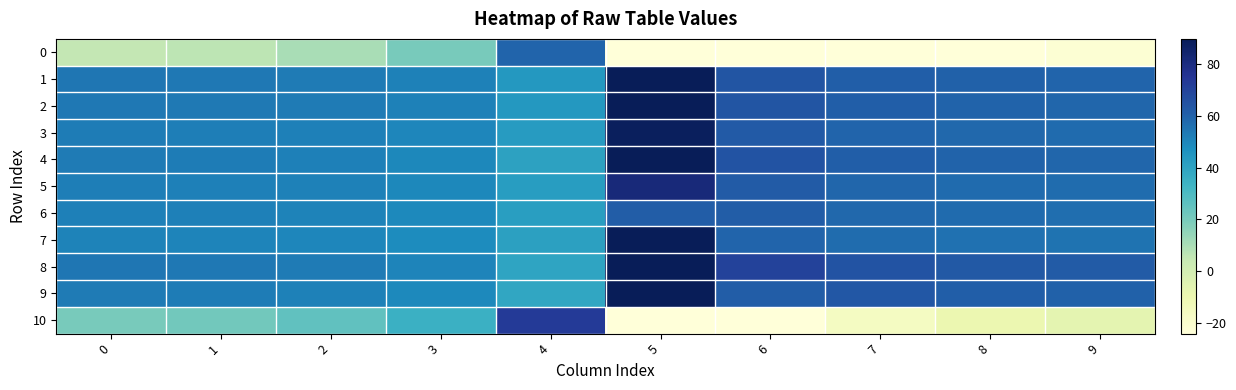

What is the greatest value displayed?

100.5